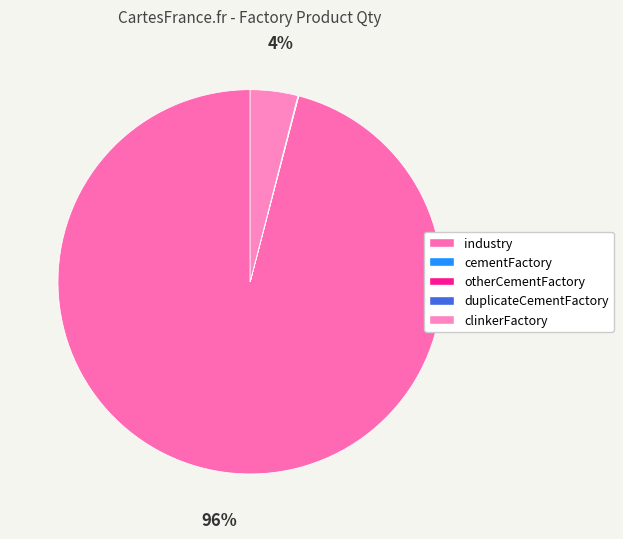

To the nearest percent, what is the combined percentage of duplicateCementFactory and industry?

96%